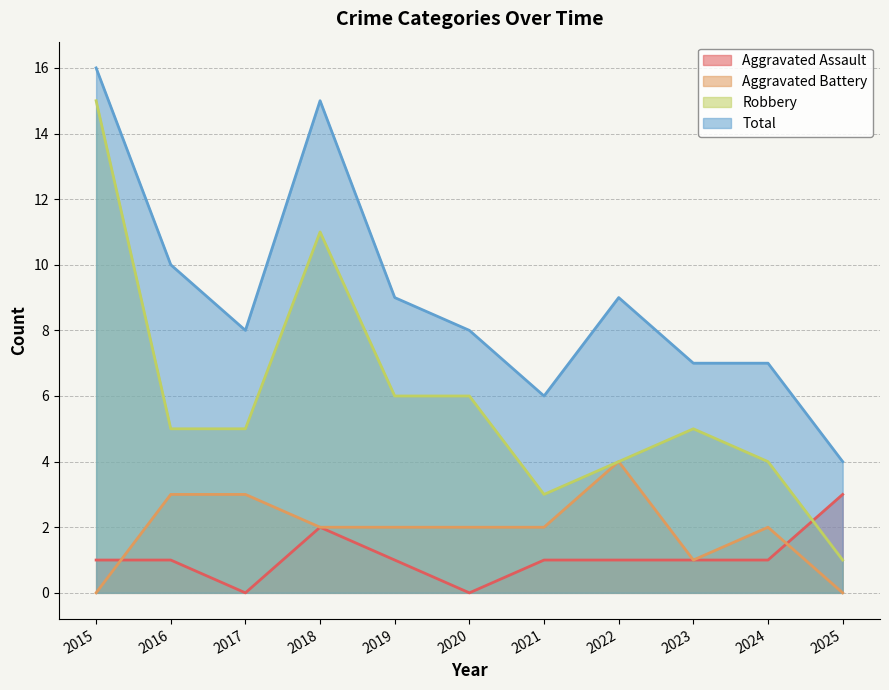

Rank the series at 2020 from lowest to highest value.

Aggravated Assault, Aggravated Battery, Robbery, Total